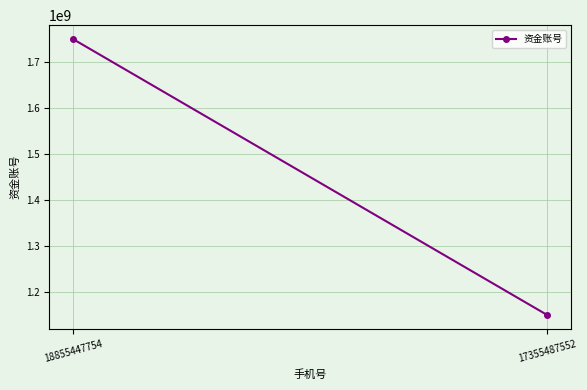

Is it true that the value at 17355487552 is 704959221?

False